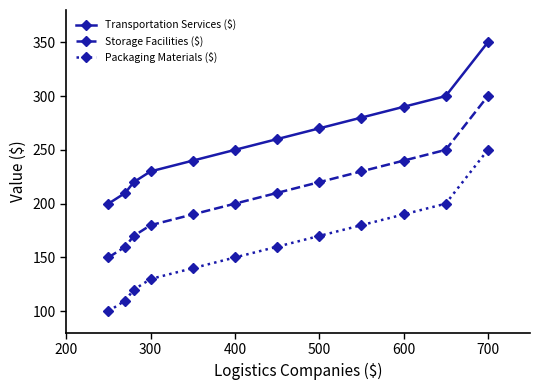

What is the minimum value for Storage Facilities ($)?

150